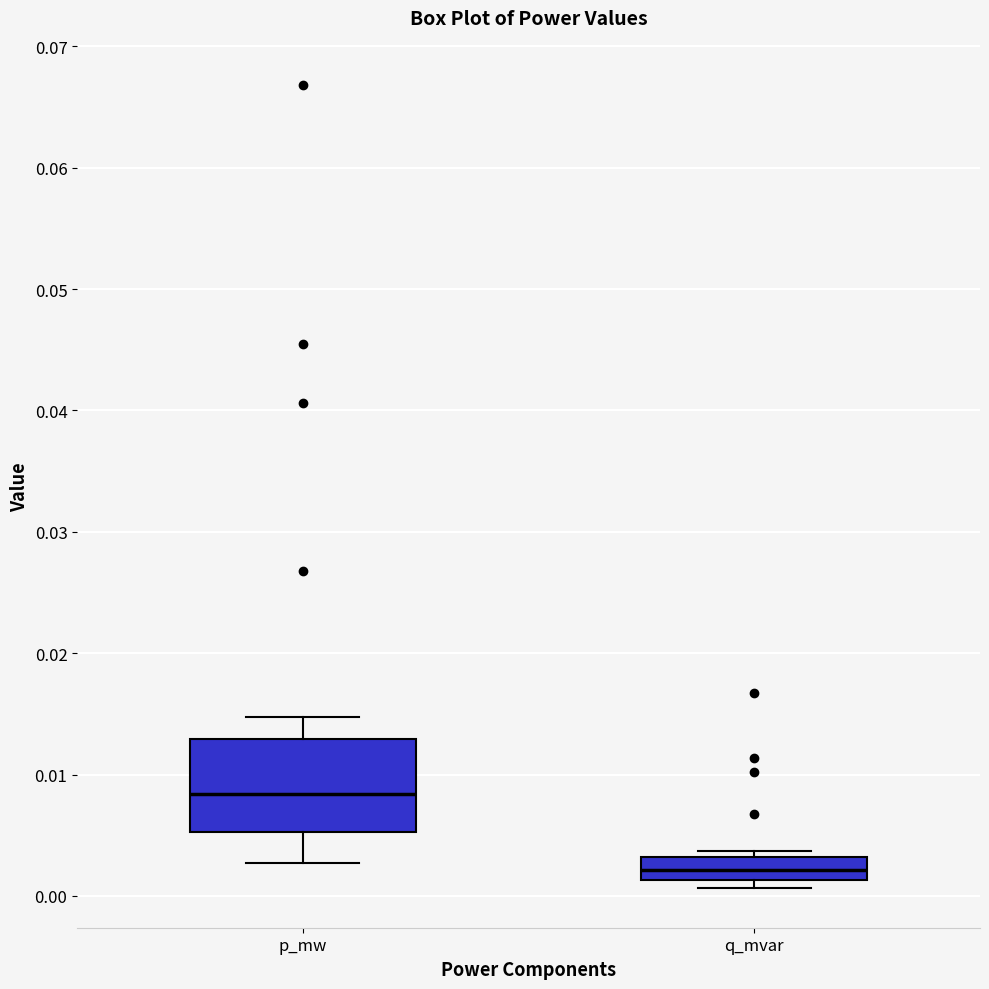

Which box is the tallest, from its lower edge to its upper edge?

p_mw